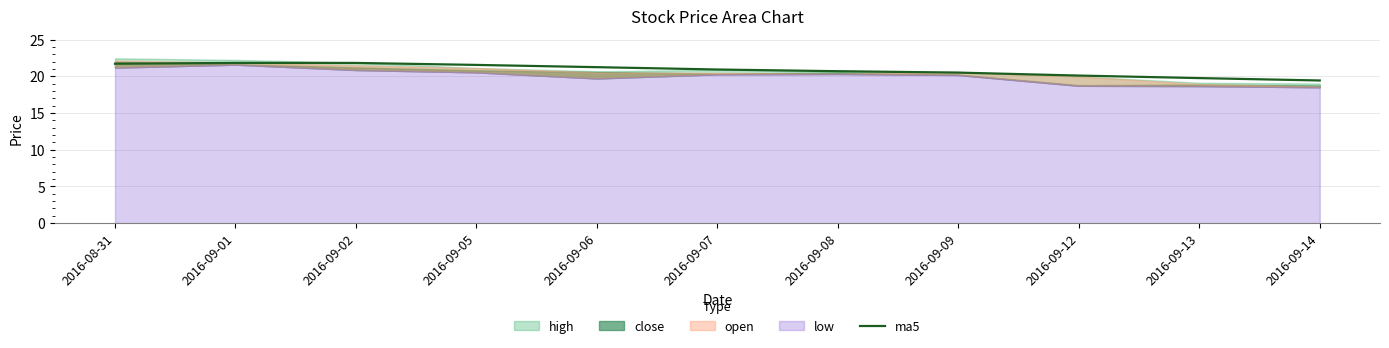

What is the change in value from 2016-08-31 to 2016-09-08?

-1.0